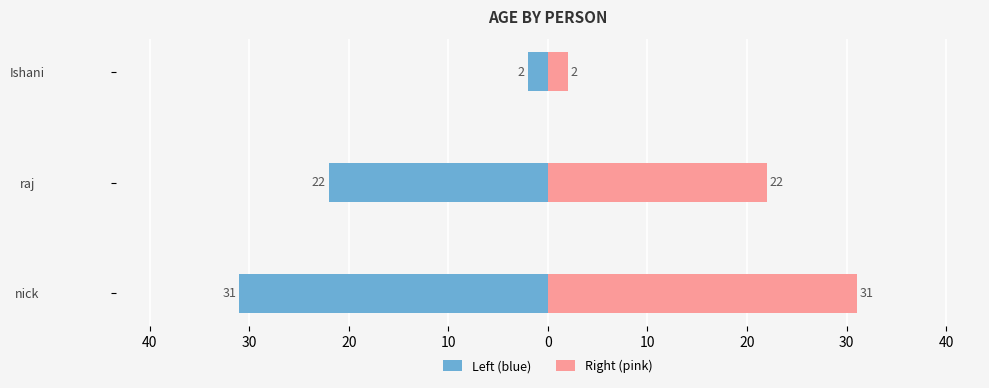

What is the difference between the highest and lowest values at Ishani?

4